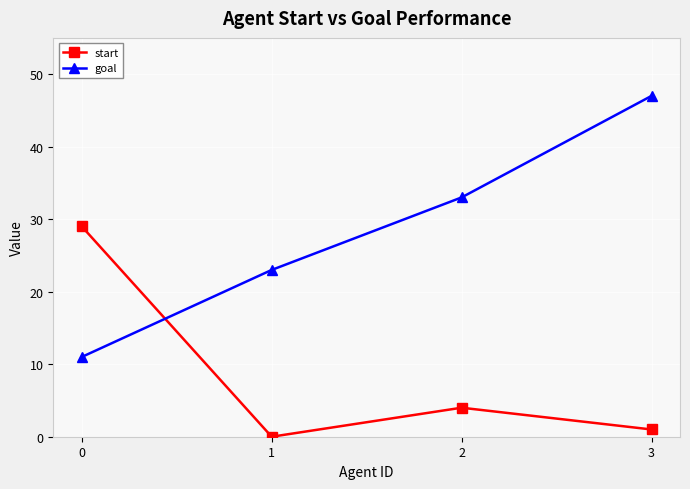

What are all the series names shown in the legend?

start, goal